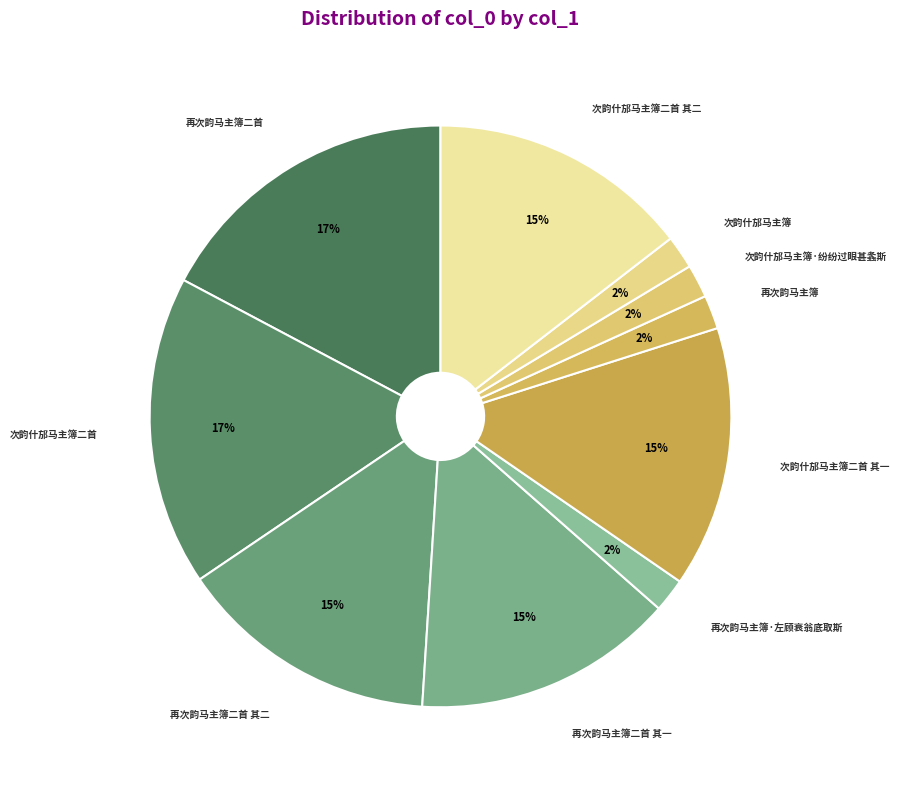

What percentage is the 次韵什邡马主簿二首 其二 slice, to the nearest percent?

15%